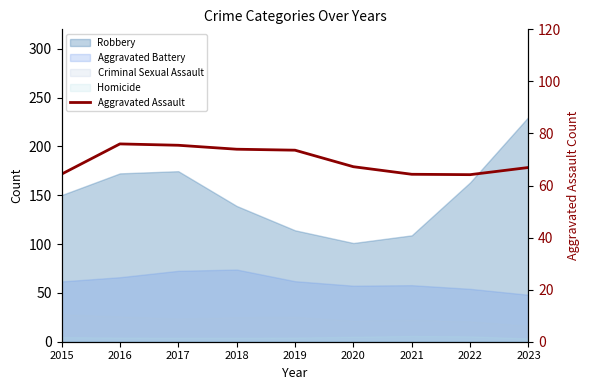

Reading left to right, transcribe all the data shown in this chart.

2015=64.4	2016=76.0	2017=75.5	2018=73.9	2019=73.6	2020=67.2	2021=64.3	2022=64.2	2023=66.9